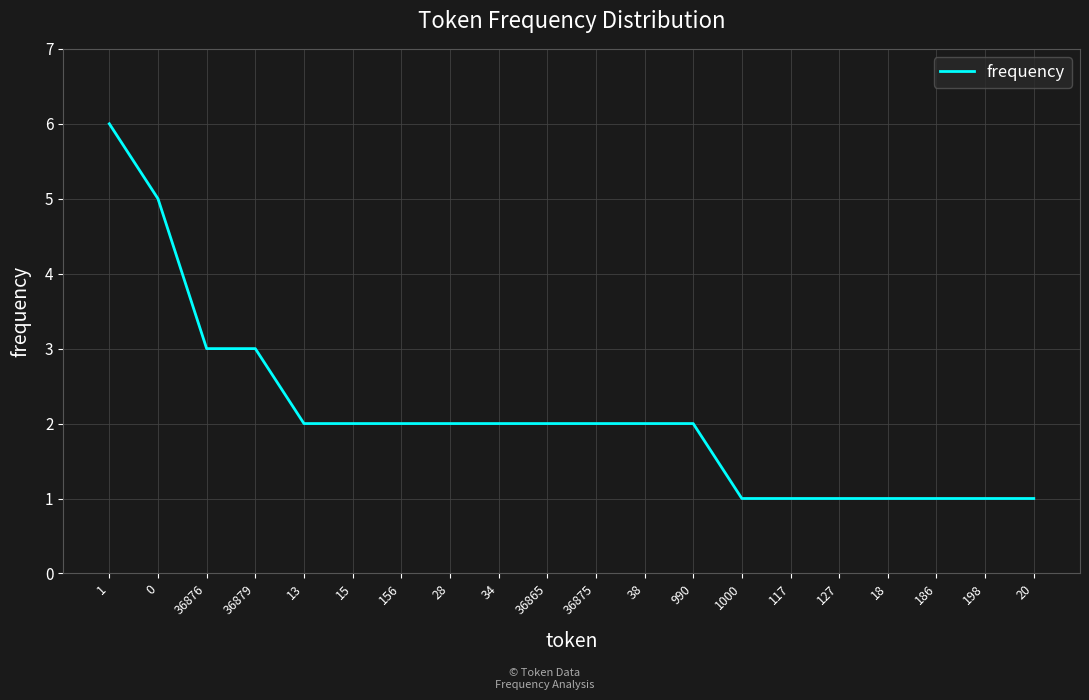

What is the greatest value displayed?

6